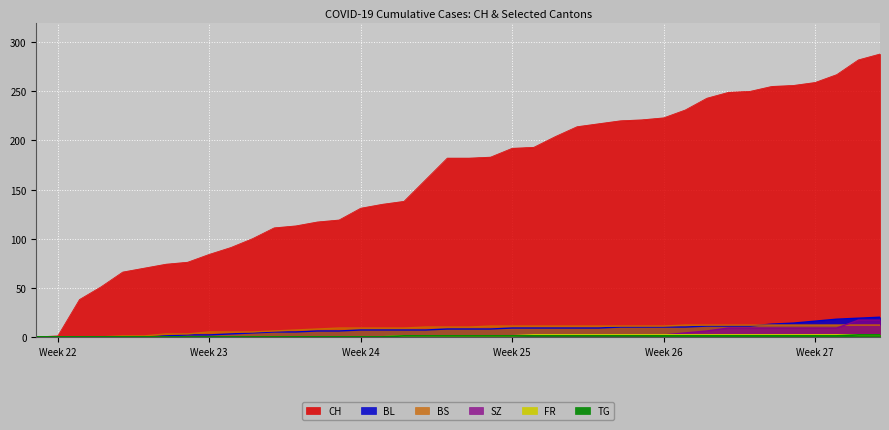

At which category is the sum across all series the highest?

2020-07-09